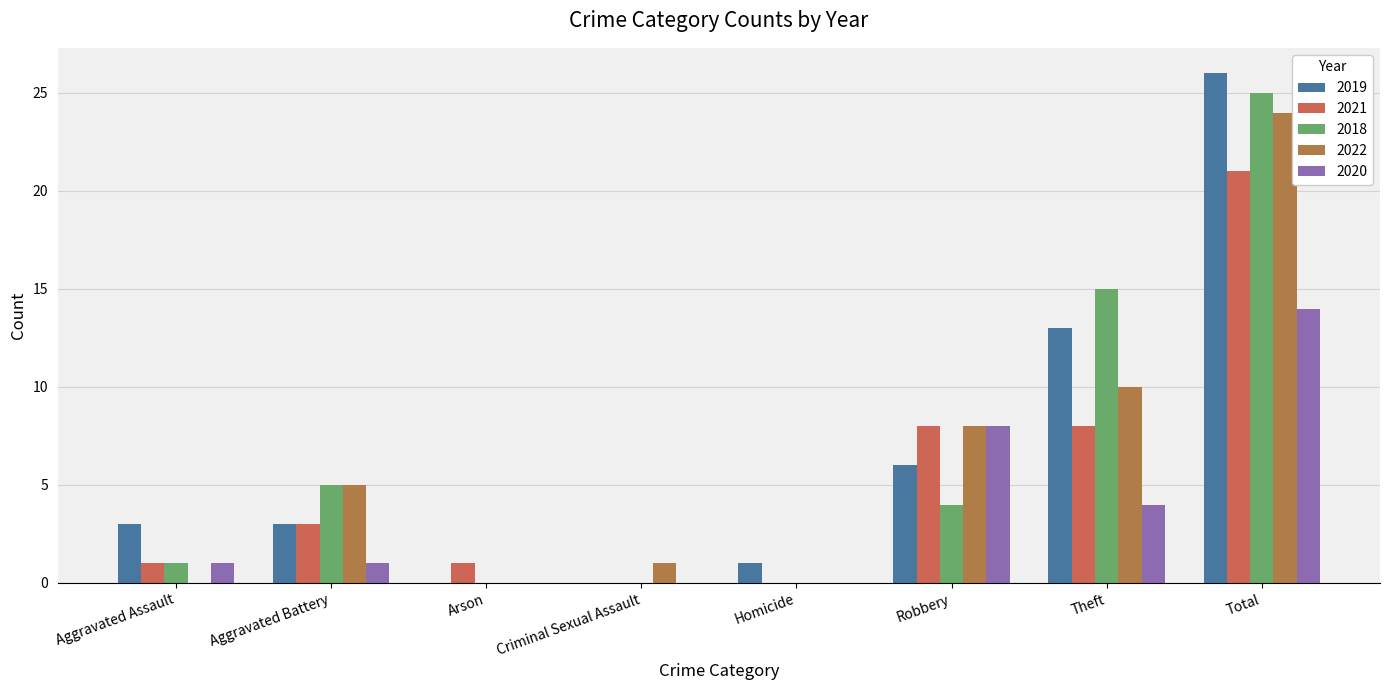

Which category has the highest value across all series?

Total